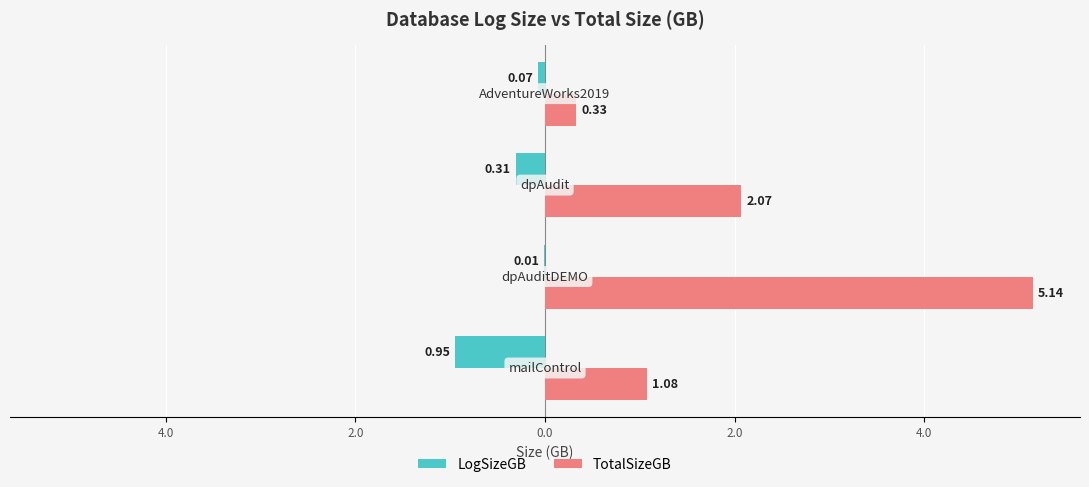

Which series has the widest spread of values?

TotalSizeGB